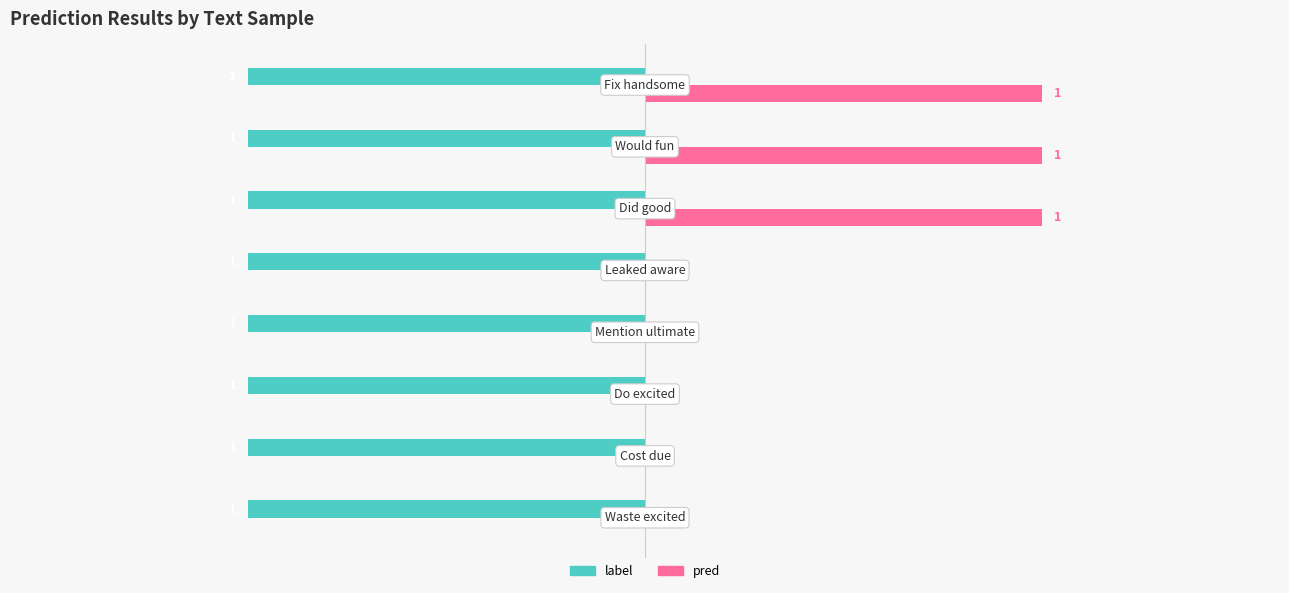

Which series has the largest total across all categories?

pred